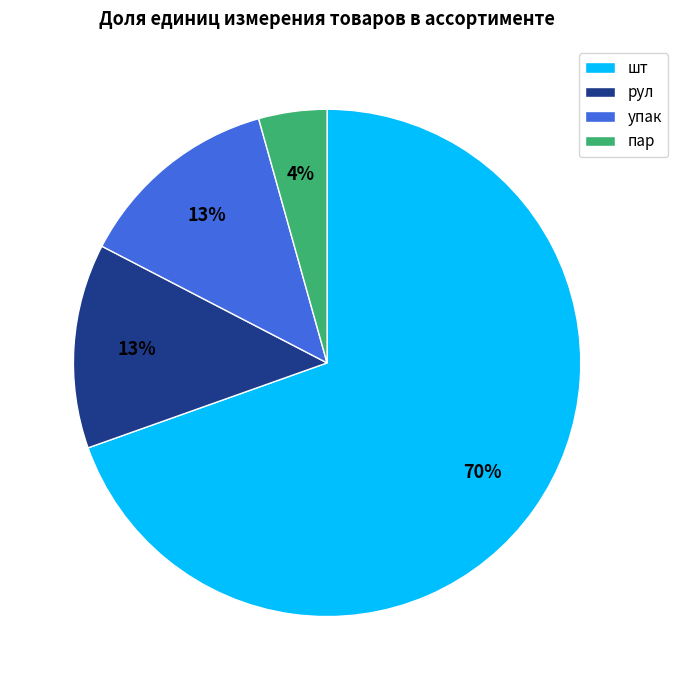

The пар slice represents 12% of the pie. True or false?

False